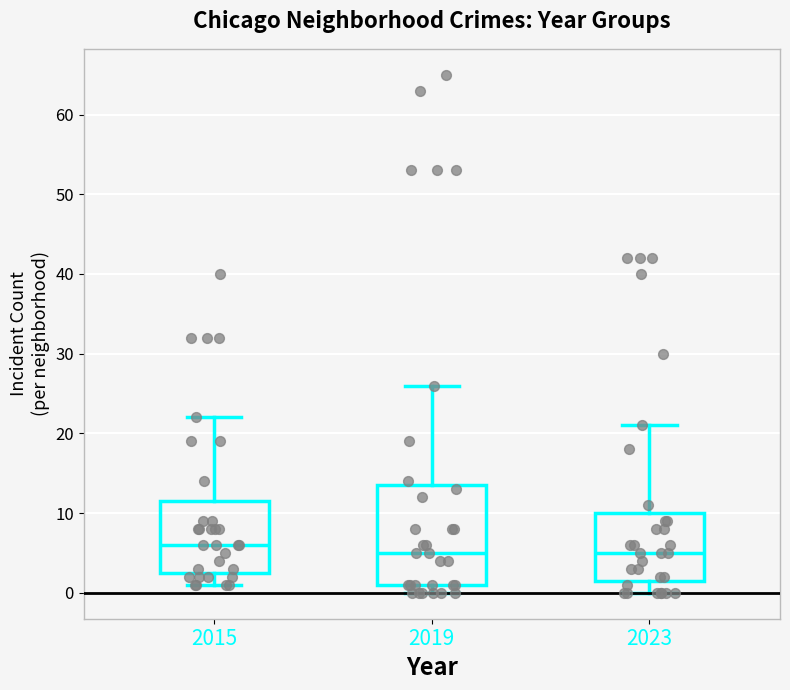

Reading left to right, read every box against the y-axis: the position of its median line, the range the box covers, and the ends of its whiskers. The values are not printed on the chart, so give them approximately, as read against the axis.

2015: median 6, box 3 to 12, whiskers 1 to 22
2019: median 5, box 1 to 14, whiskers 0 to 26
2023: median 5, box 2 to 10, whiskers 0 to 21